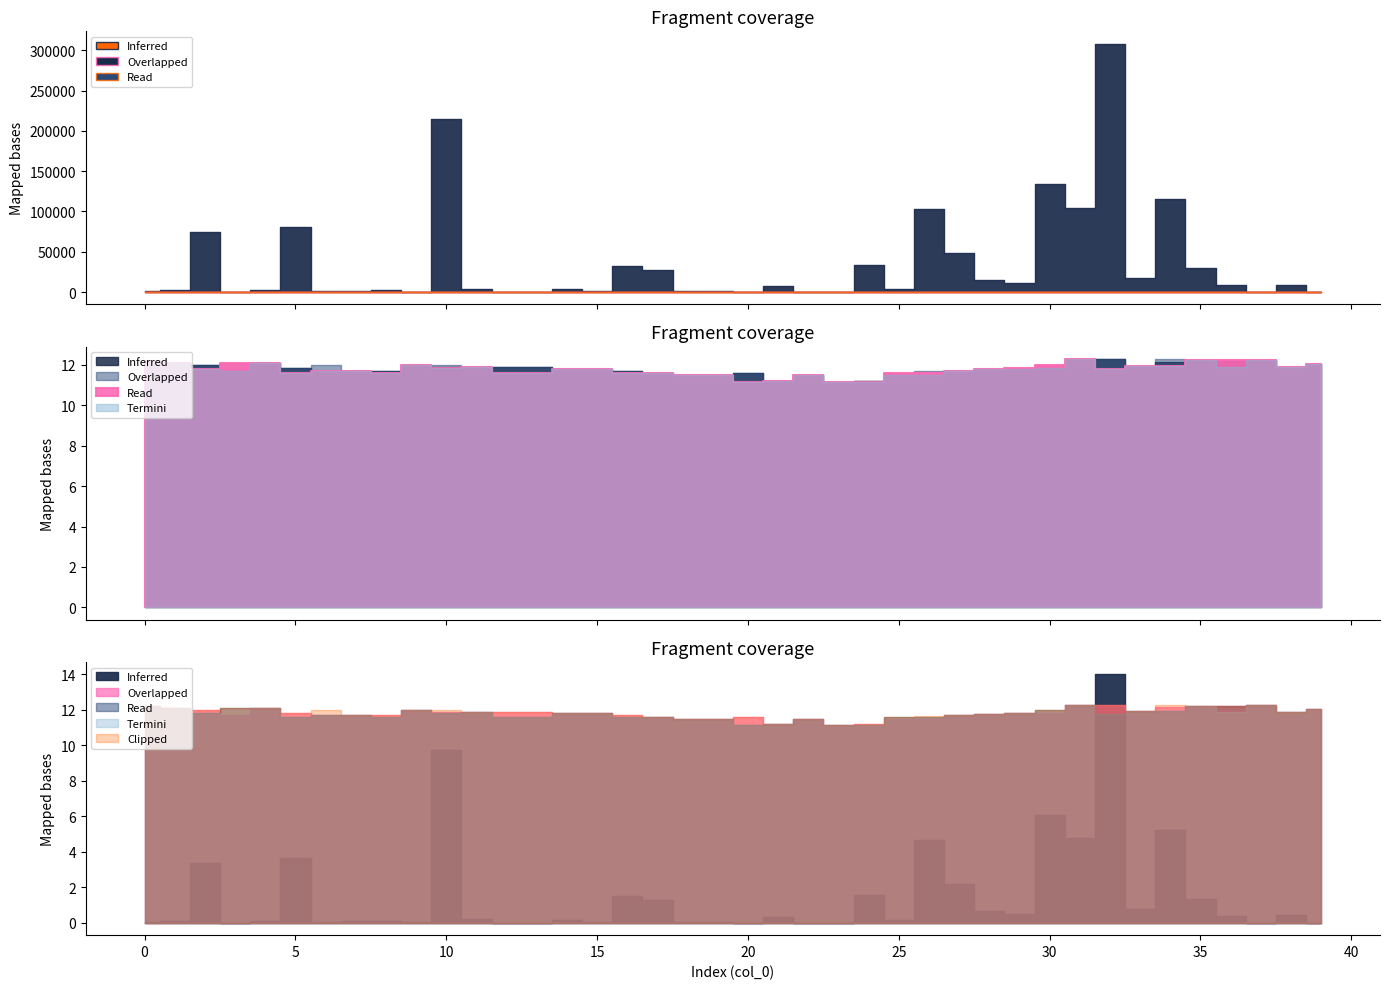

Which has a higher value, 18 or 10?

10